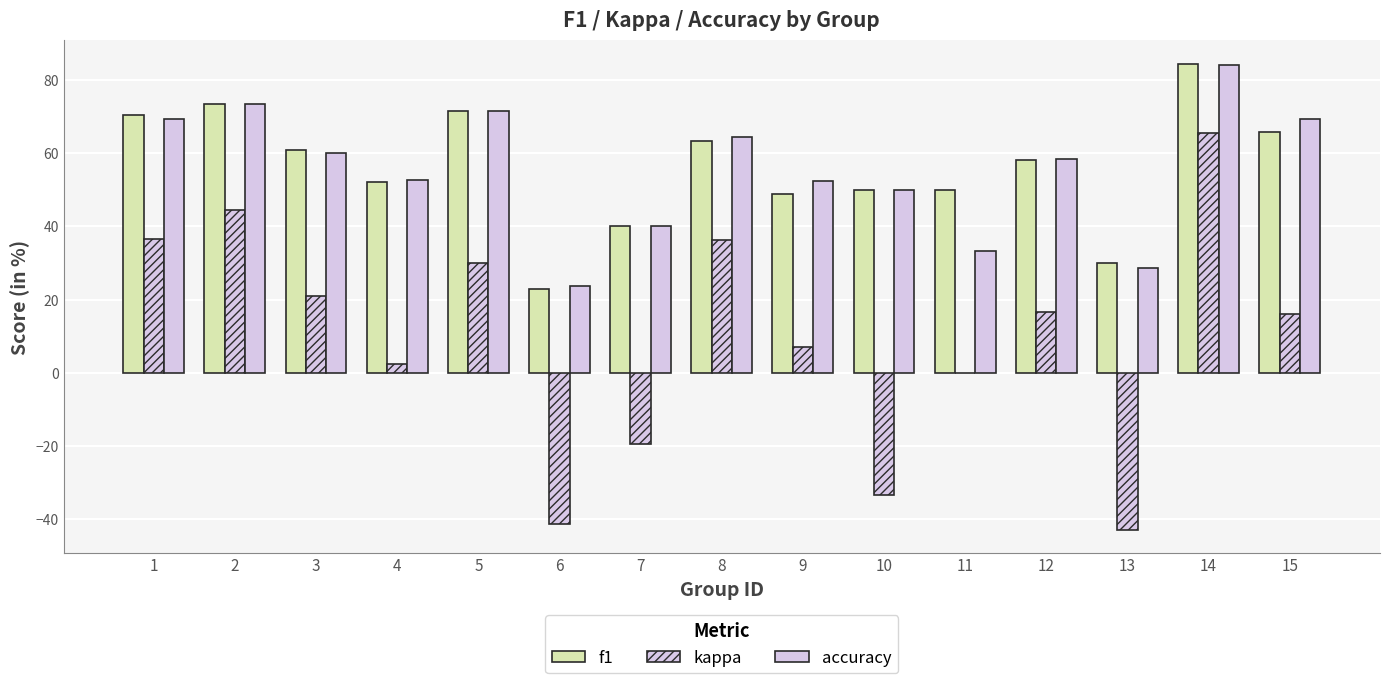

What is the difference between the maximum and second lowest values in the f1 series?

54.3